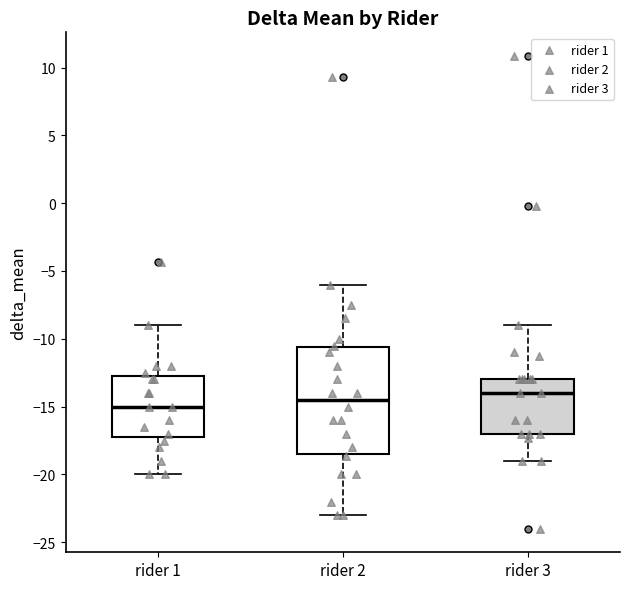

Comparing the boxes themselves (not the whiskers), which one is the tallest?

rider 2